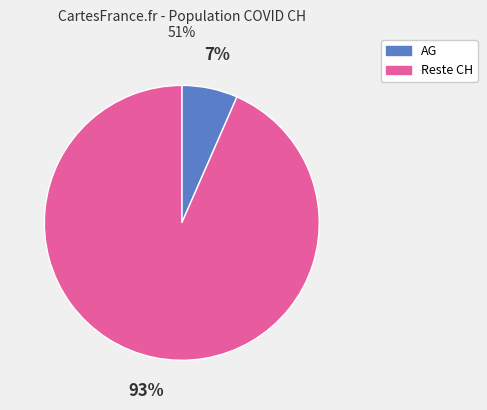

Is it true that AG is 7% of the pie?

True